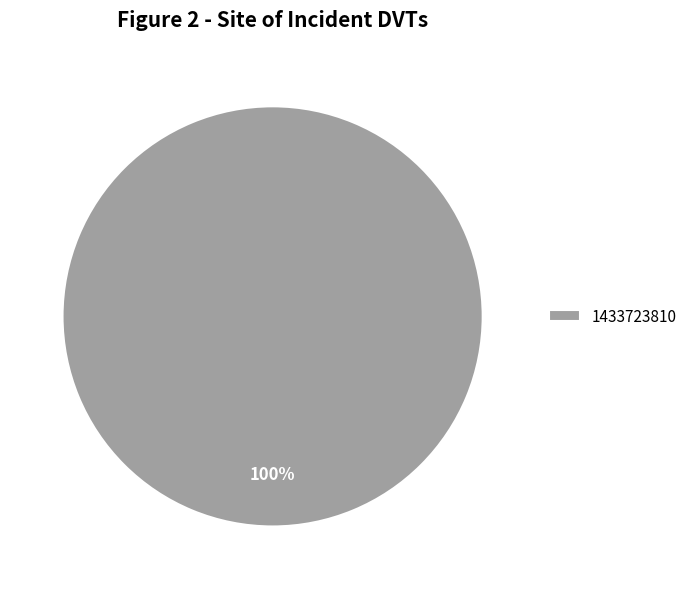

Rank the categories by value from lowest to highest.

1433723810